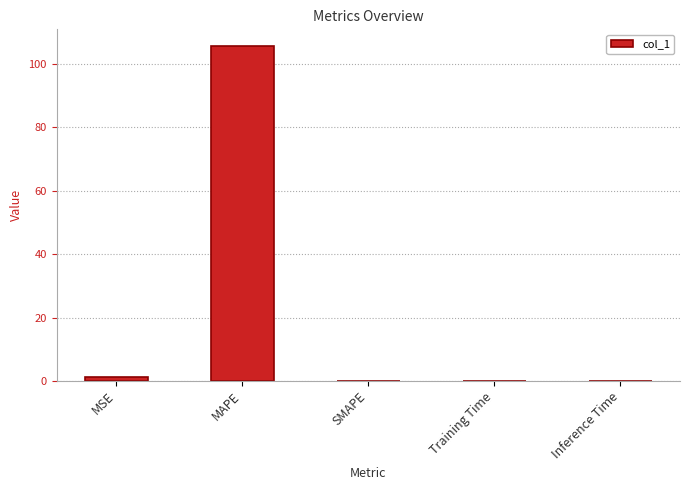

What is the sum of all values?

106.8